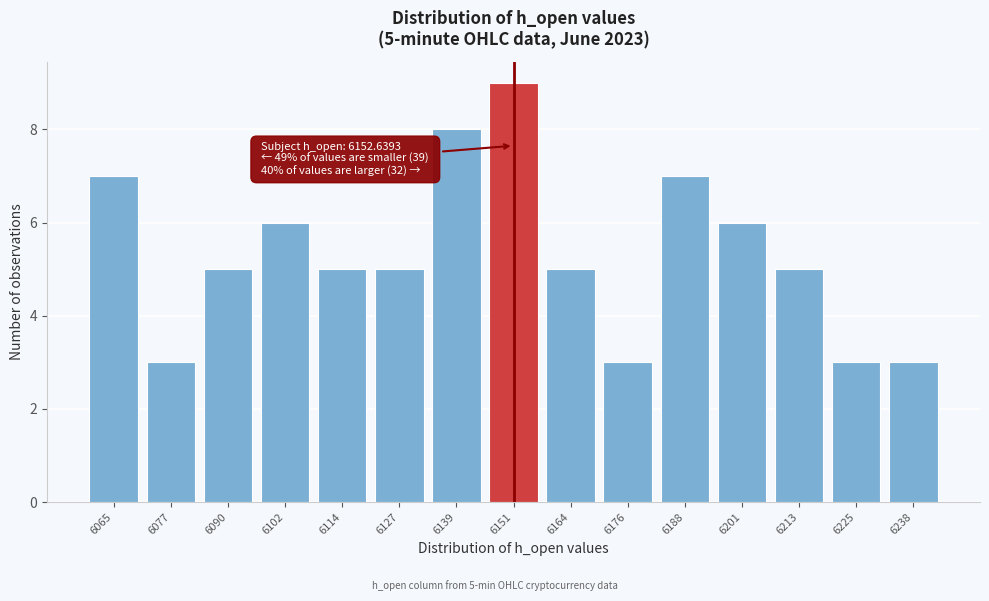

Reading left to right, transcribe all the data shown in this chart.

6065=7	6077=3	6090=5	6102=6	6114=5	6127=5	6139=8	6151=9	6164=5	6176=3	6188=7	6201=6	6213=5	6225=3	6238=3